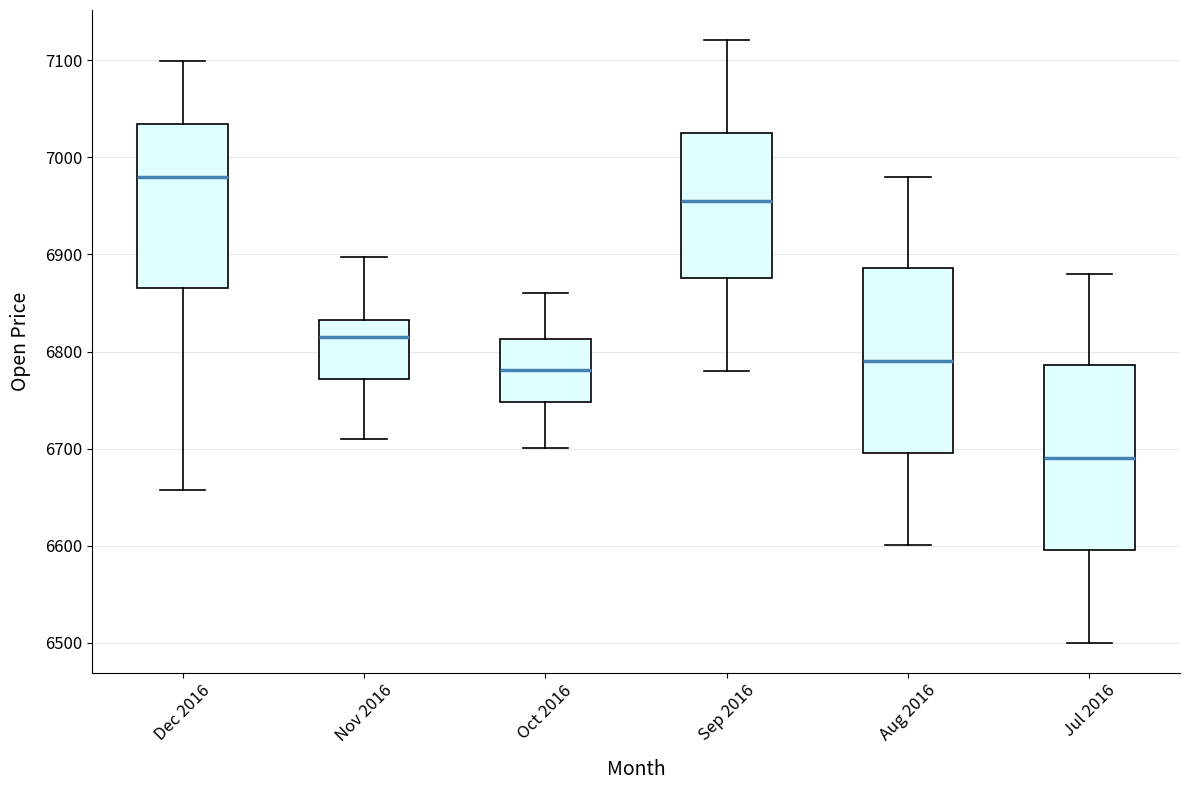

Reading left to right, transcribe this box plot: for each box, give where its median line is, the range the box spans, and where its two whiskers end, as read against the y-axis. The values are not printed on the chart, so give them approximately, as read against the axis.

Dec 2016: median 6980, box 6870 to 7030, whiskers 6660 to 7100
Nov 2016: median 6810, box 6770 to 6830, whiskers 6710 to 6900
Oct 2016: median 6780, box 6750 to 6810, whiskers 6700 to 6860
Sep 2016: median 6960, box 6880 to 7030, whiskers 6780 to 7120
Aug 2016: median 6790, box 6700 to 6890, whiskers 6600 to 6980
Jul 2016: median 6690, box 6600 to 6790, whiskers 6500 to 6880